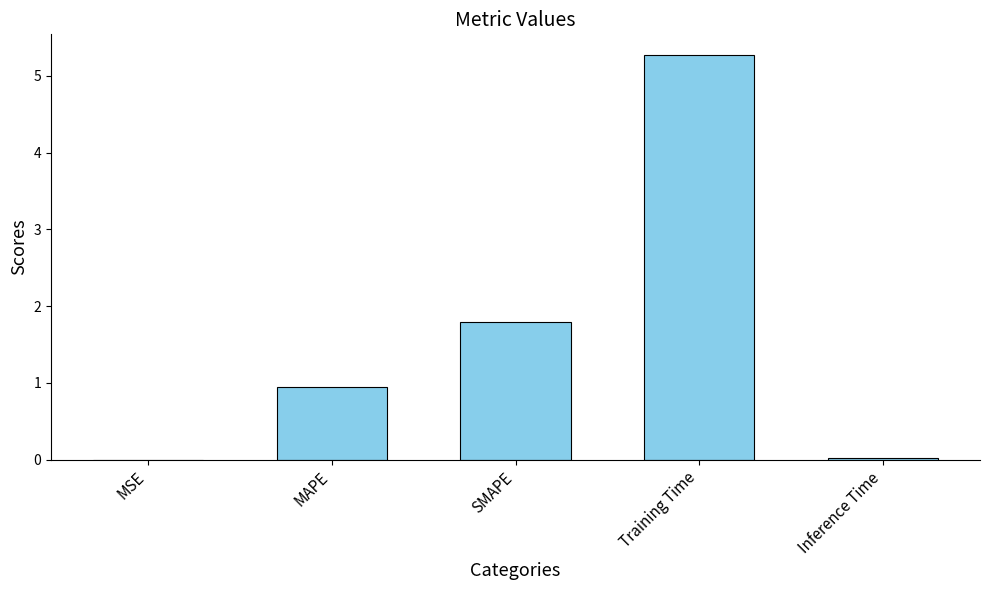

What is the maximum value shown in the chart?

5.3